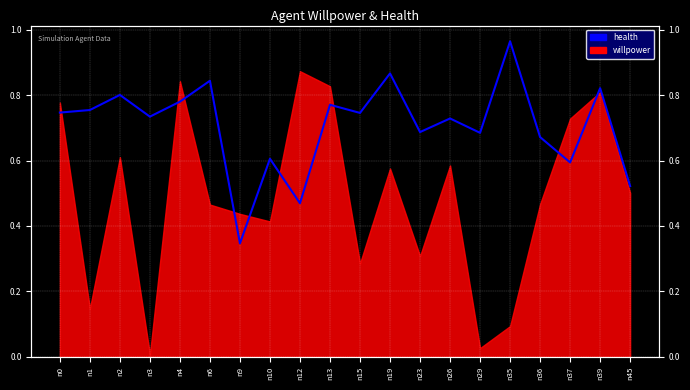

Rank the categories by value from highest to lowest.

n35, n19, n6, n39, n2, n4, n13, n1, n0, n15, n3, n26, n23, n29, n36, n10, n37, n45, n12, n9